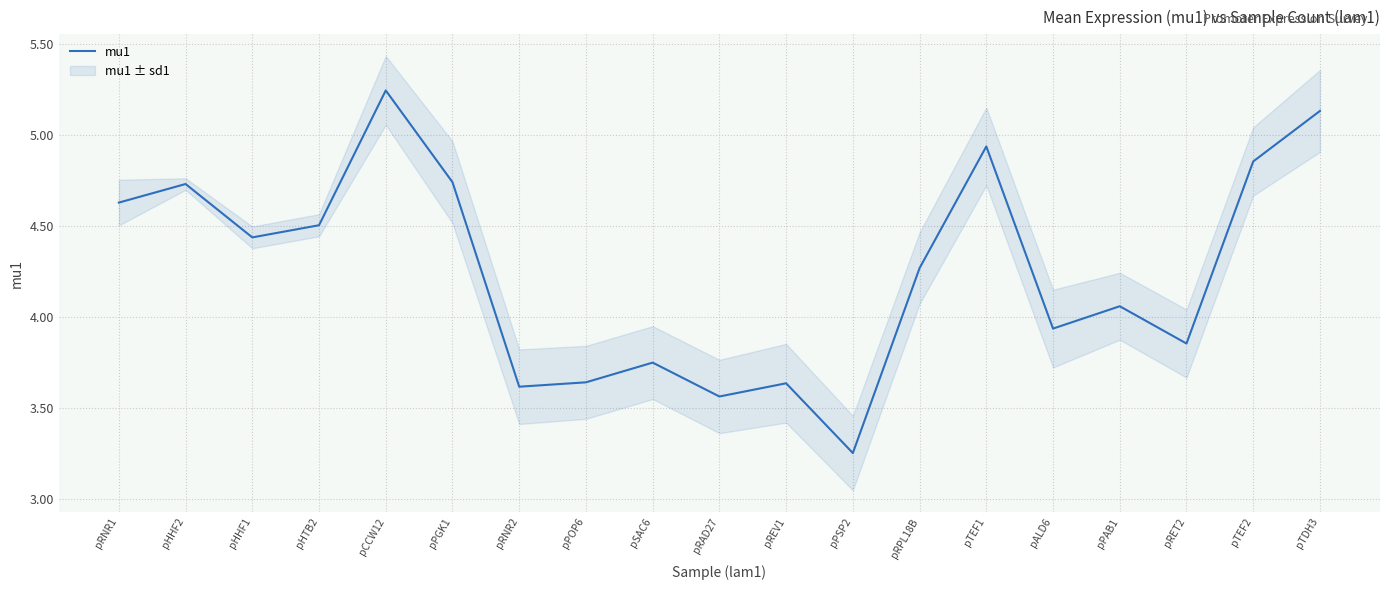

At which category does the chart reach its peak across all series?

pCCW12